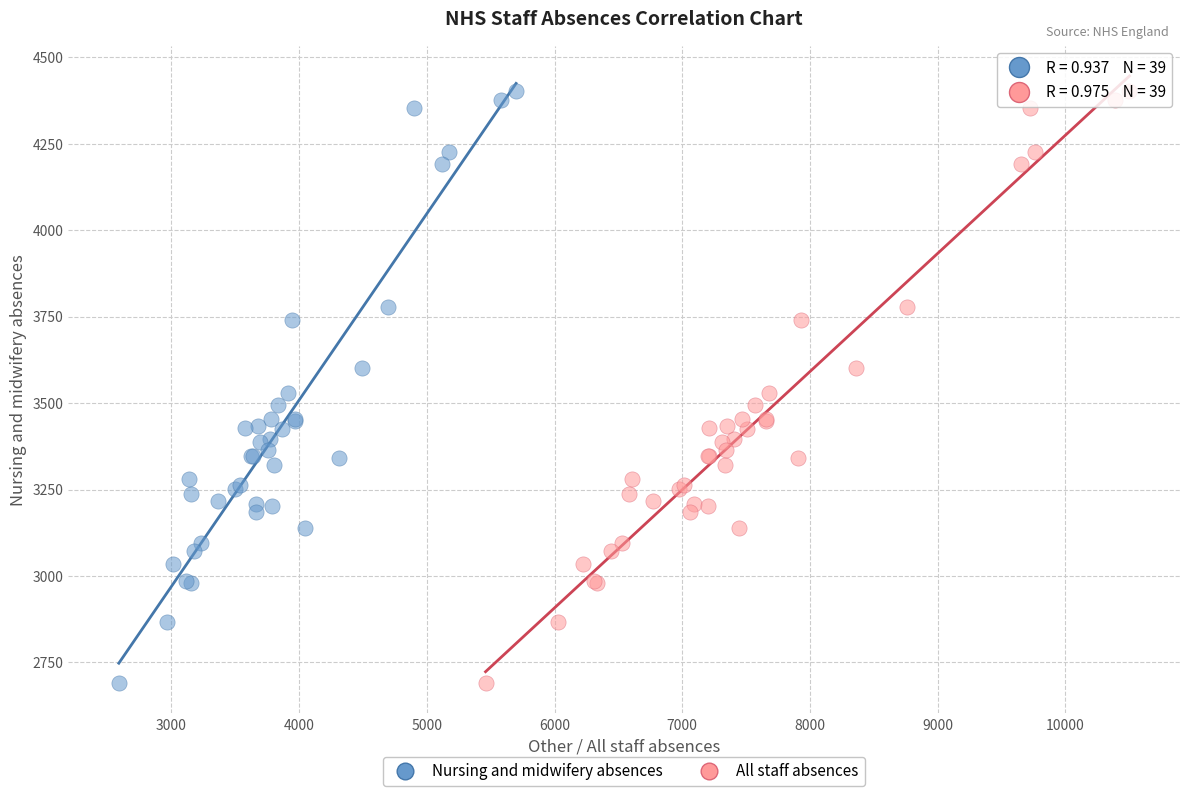

What are all the series names shown in the legend?

Nursing and midwifery absences, All staff absences